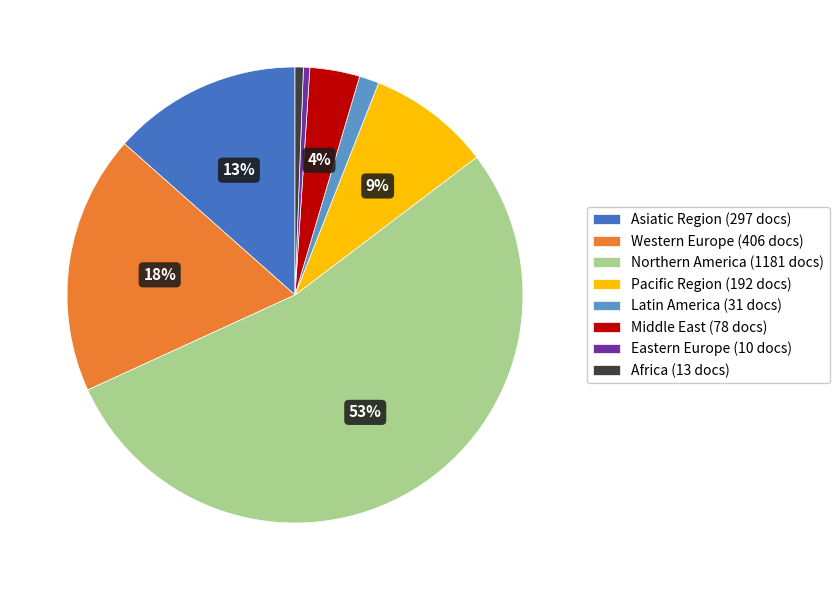

Count the number of slices in the pie.

8